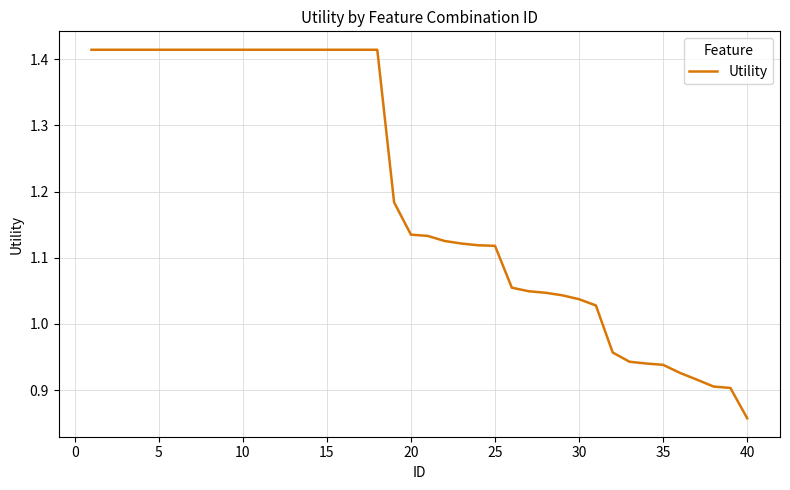

Which label corresponds to the smallest value in the chart?

40